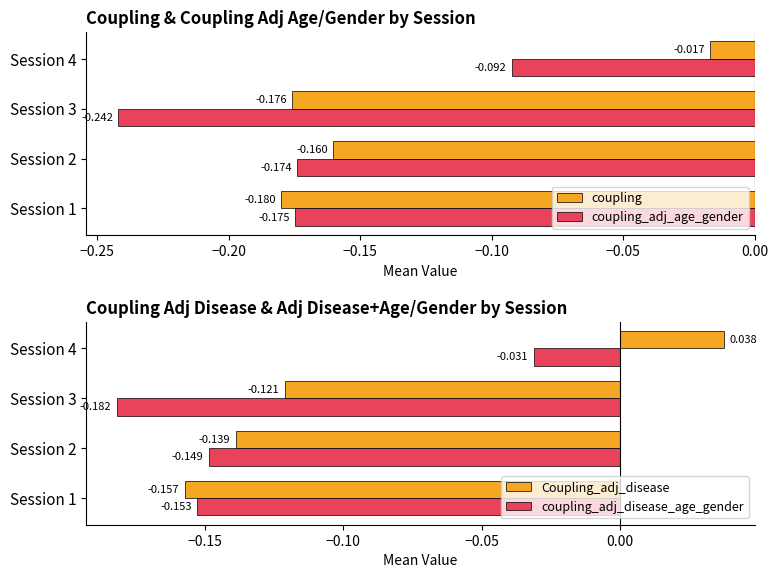

Is the value of coupling_adj_age_gender at Session 3 greater than the value of coupling at Session 4?

No